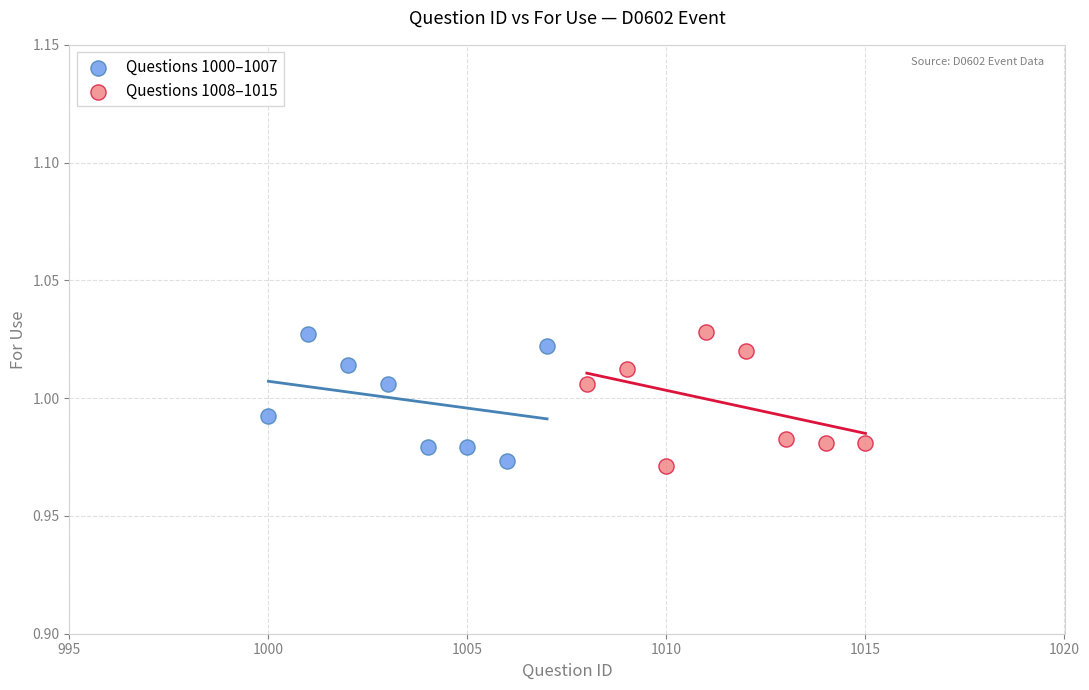

What are all the series names shown in the legend?

Questions 1000–1007, Questions 1008–1015